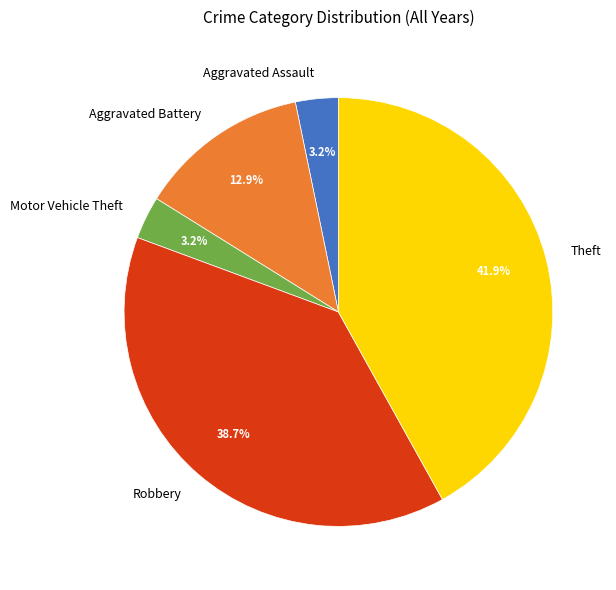

Combined, do Theft and Robbery account for over 50%?

Yes